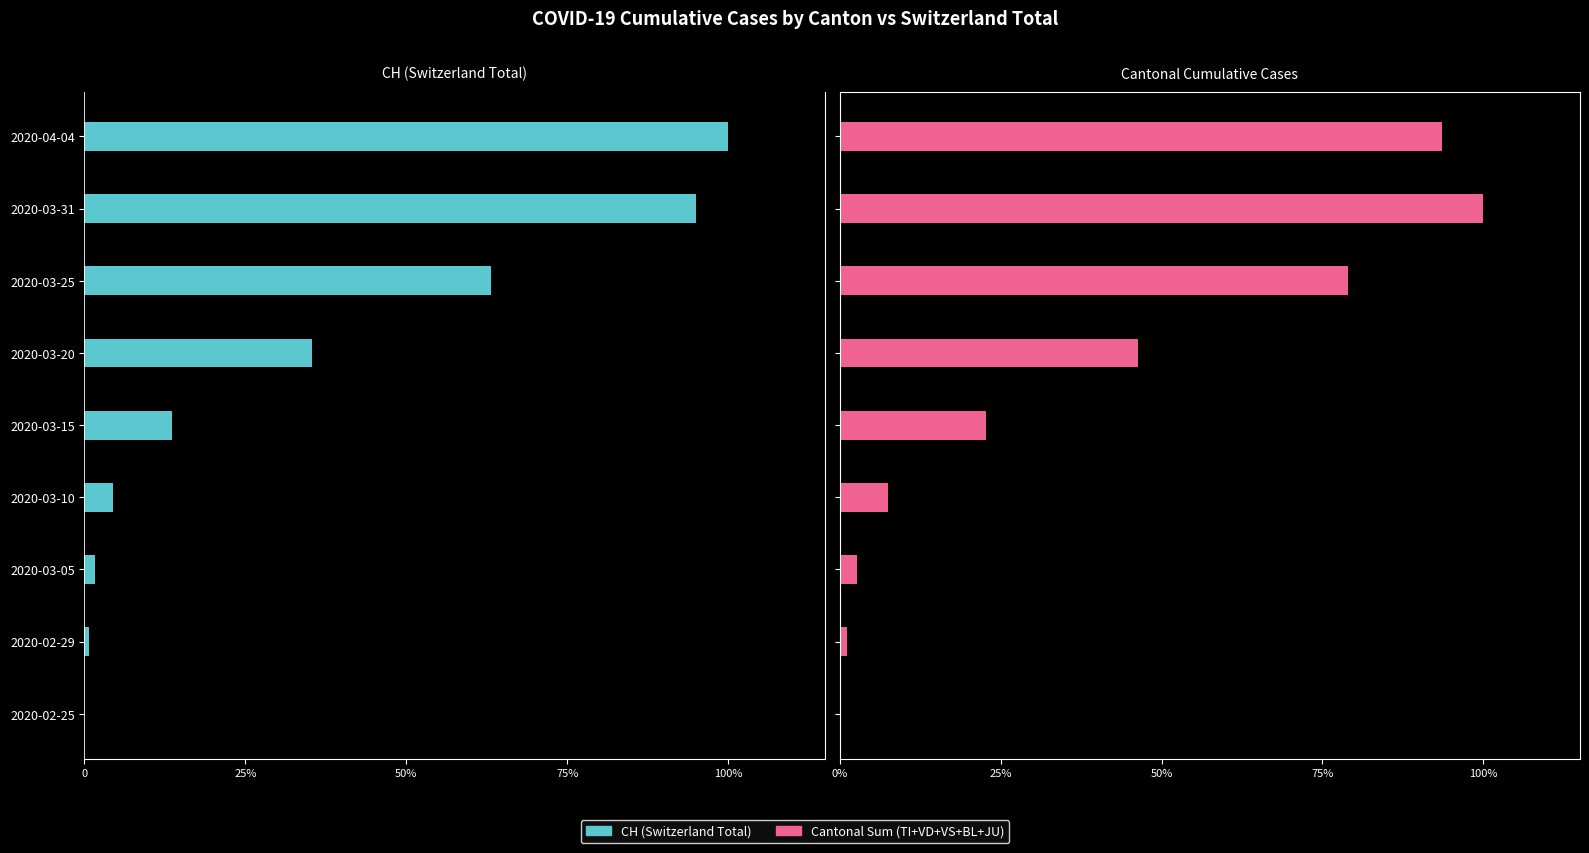

How many values in the Cantonal Sum (TI+VD+VS+BL+JU) series exceed 0?

8